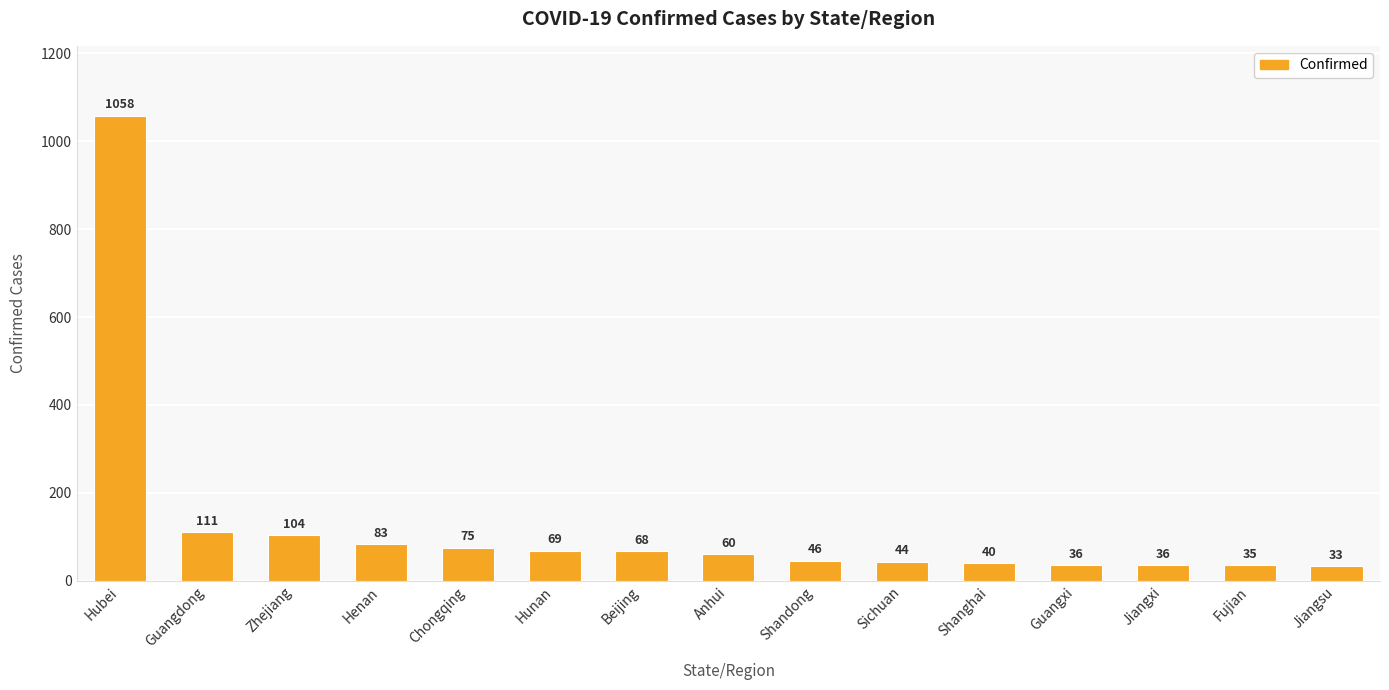

What is the smallest value displayed?

33